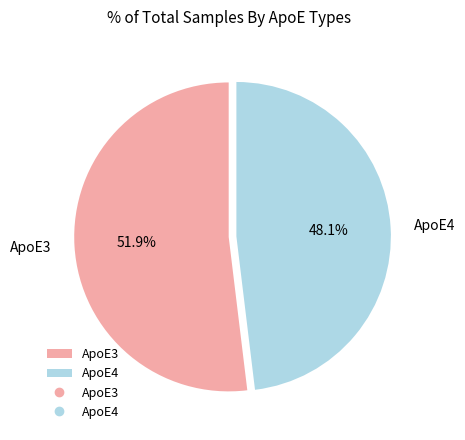

To the nearest percent, what portion does ApoE3 represent?

52%